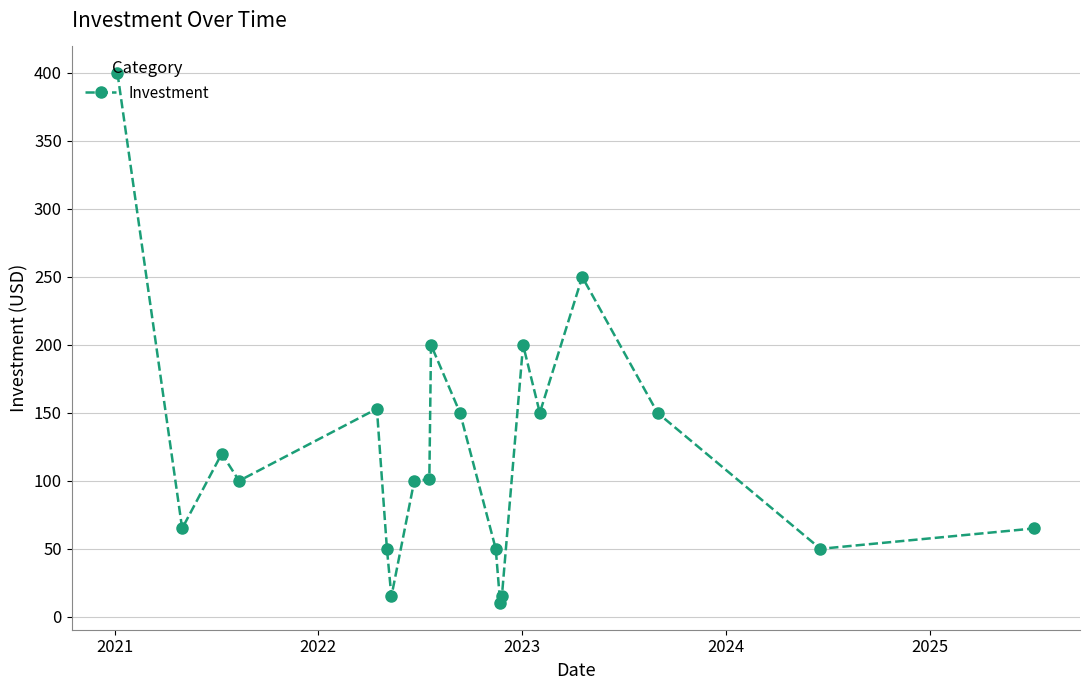

What is the value of the 1st point from the left?

400